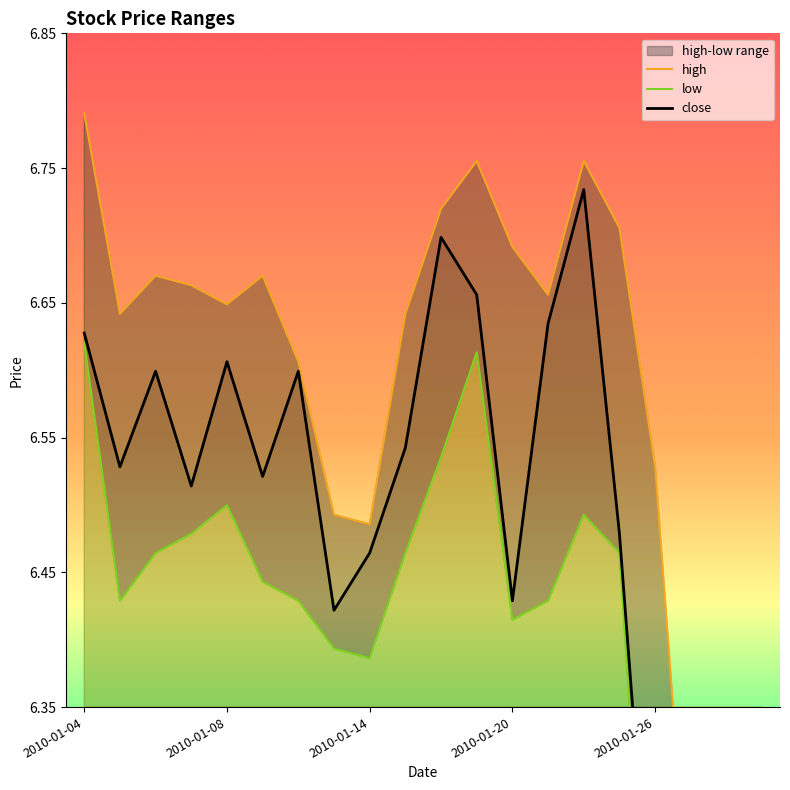

True or false: low and close intersect in this chart.

False